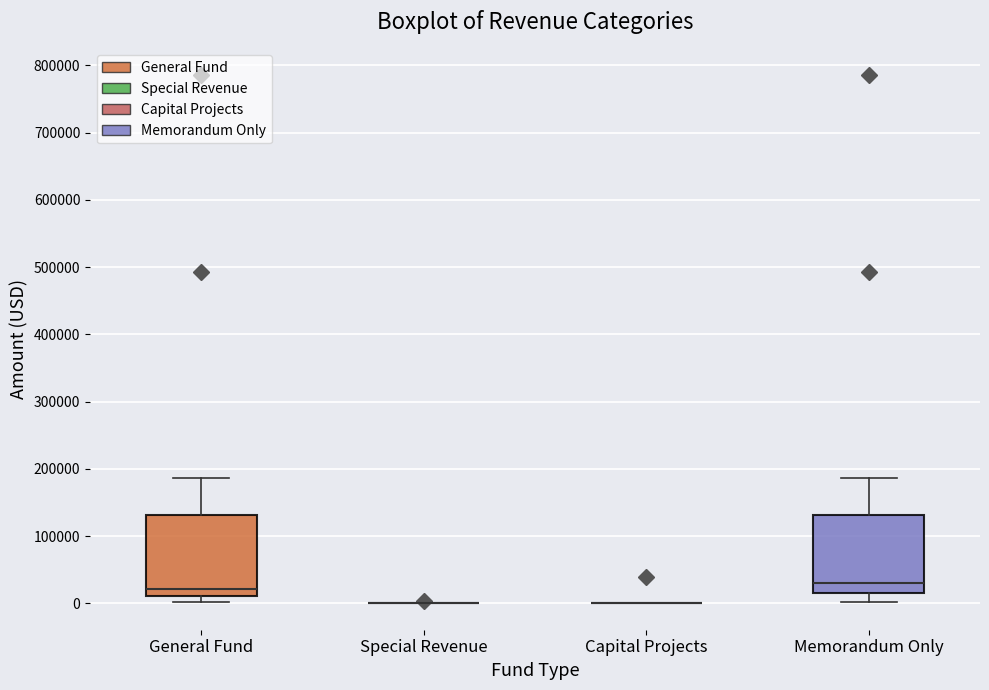

Reading left to right, transcribe this box plot: for each box, give where its median line is, the range the box spans, and where its two whiskers end, as read against the y-axis. The values are not printed on the chart, so give them approximately, as read against the axis.

General Fund: median 20000, box 10000 to 130000, whiskers 0 to 190000
Special Revenue: box collapsed to a line at 0, whiskers 0 to 0
Capital Projects: box collapsed to a line at 0, whiskers 0 to 0
Memorandum Only: median 30000, box 20000 to 130000, whiskers 0 to 190000